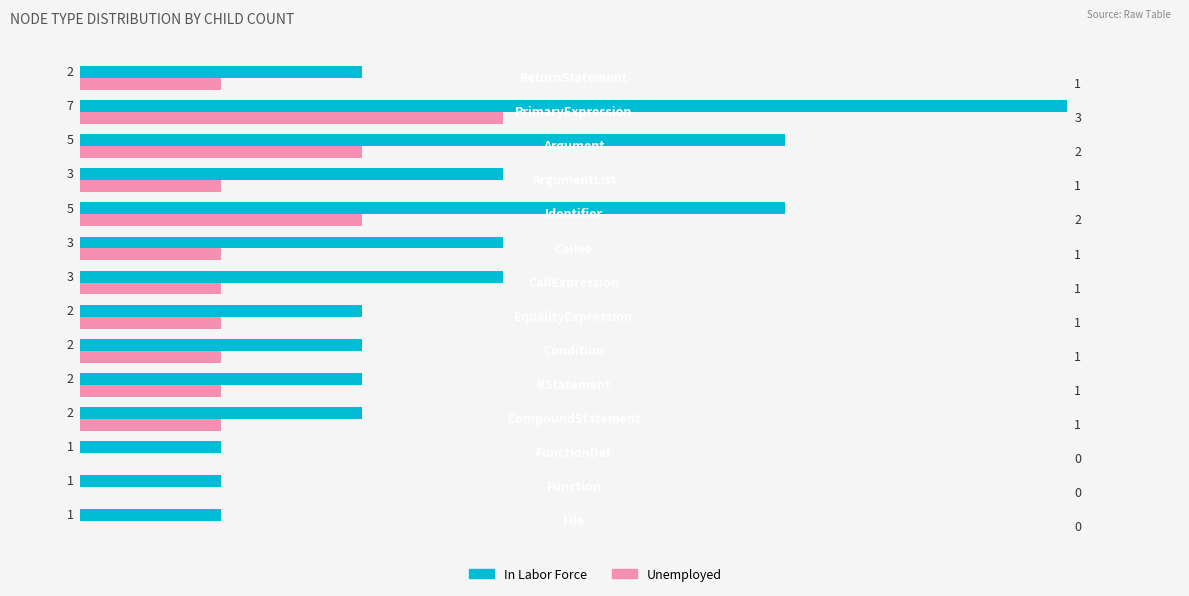

Count the Unemployed values in the range 1 to 2.

10